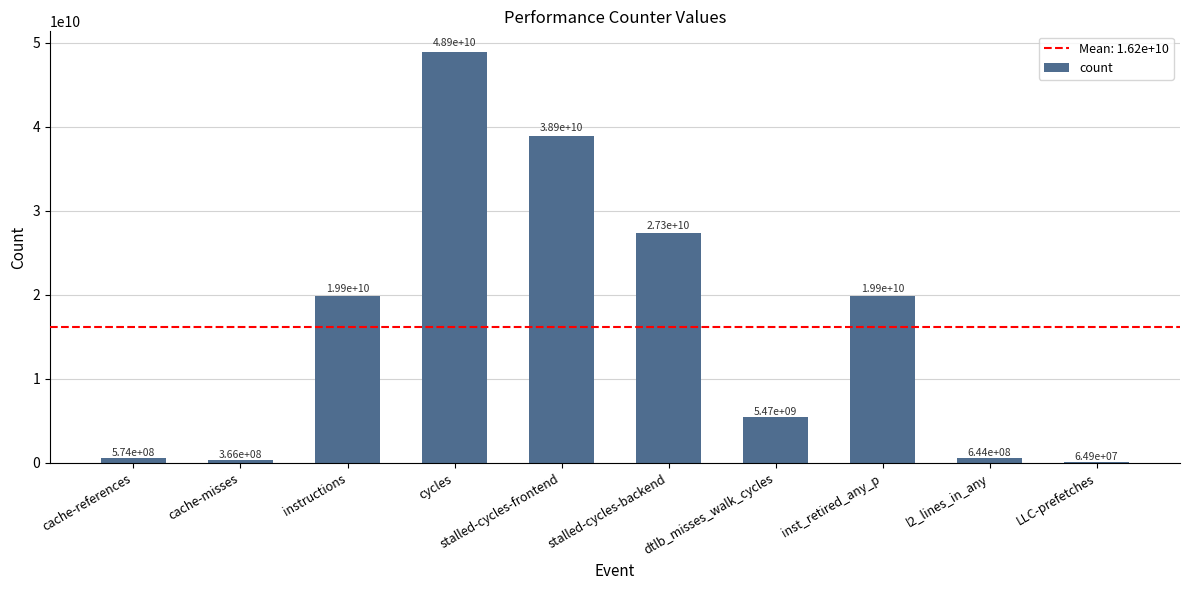

Where is the data nearest to the value 24496384805?

stalled-cycles-backend